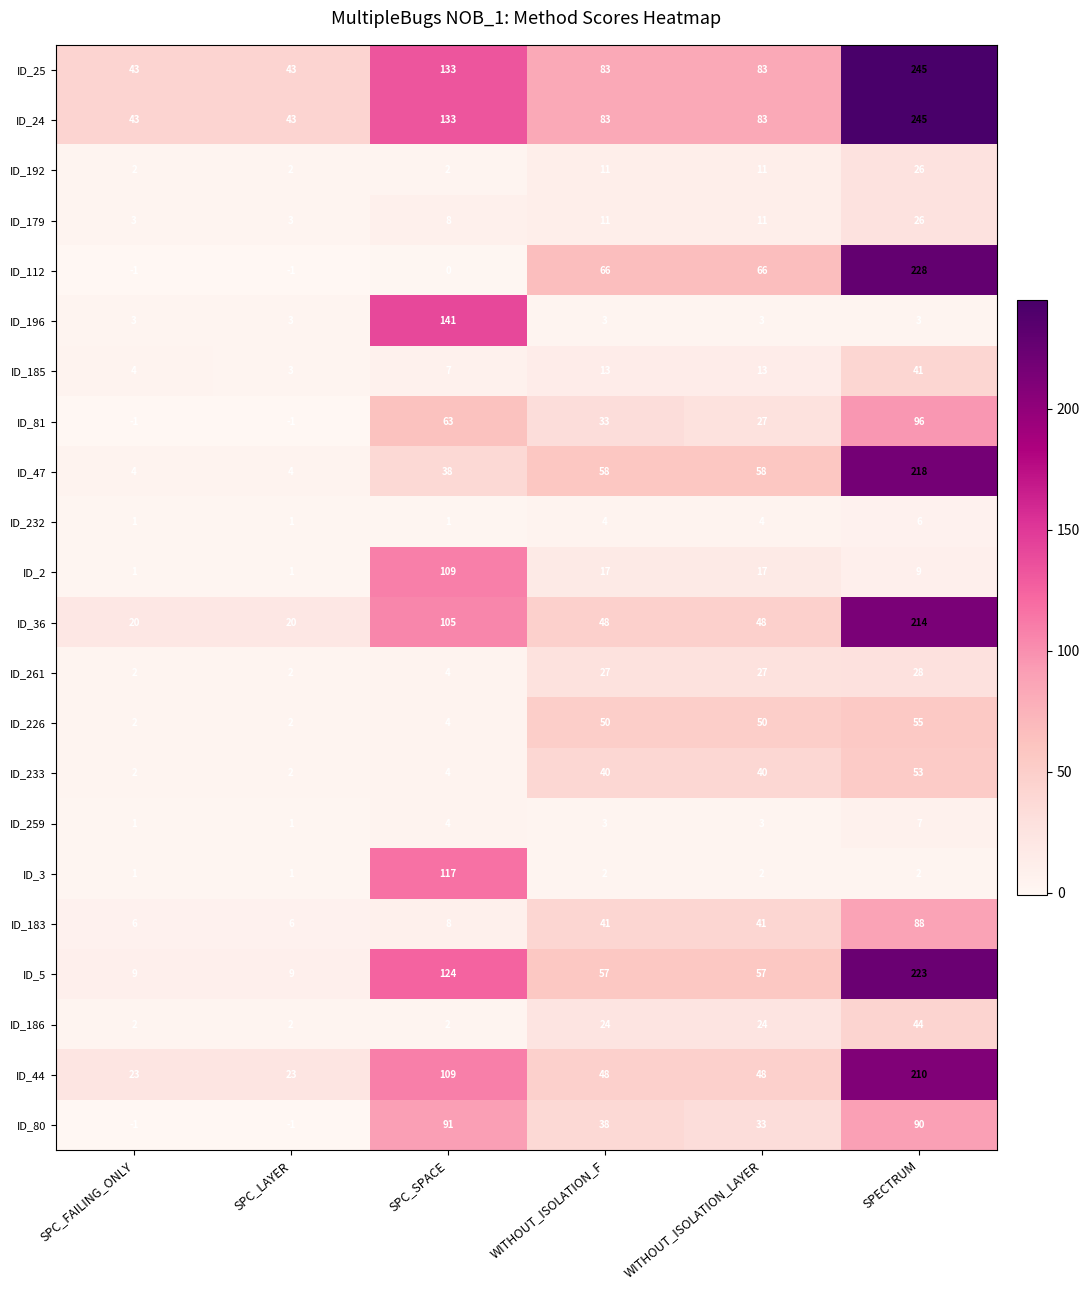

What is the difference between the maximum and minimum values in the ID_192 series?

24